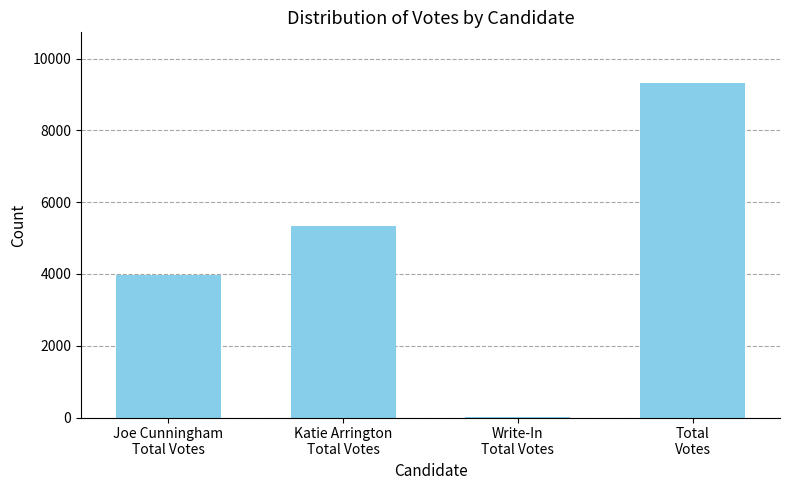

What is the greatest value displayed?

9333